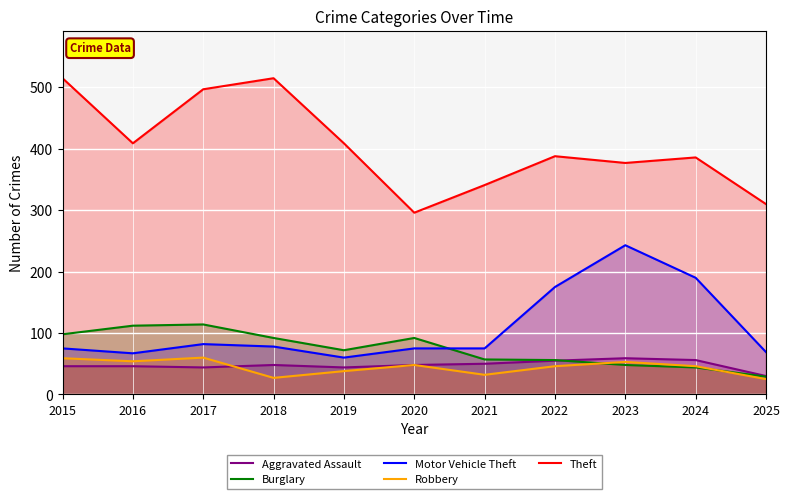

Where is the first local minimum for Aggravated Assault?

2017